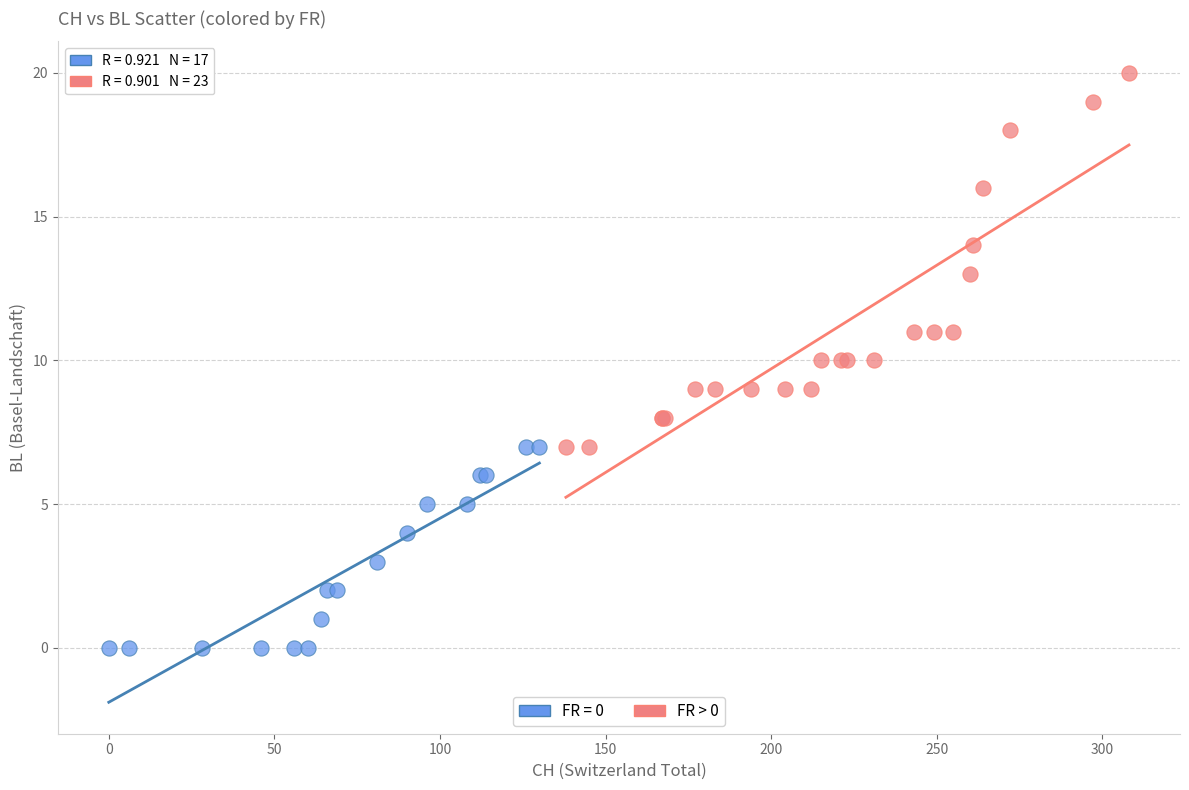

Which series reaches the maximum Y coordinate?

FR > 0